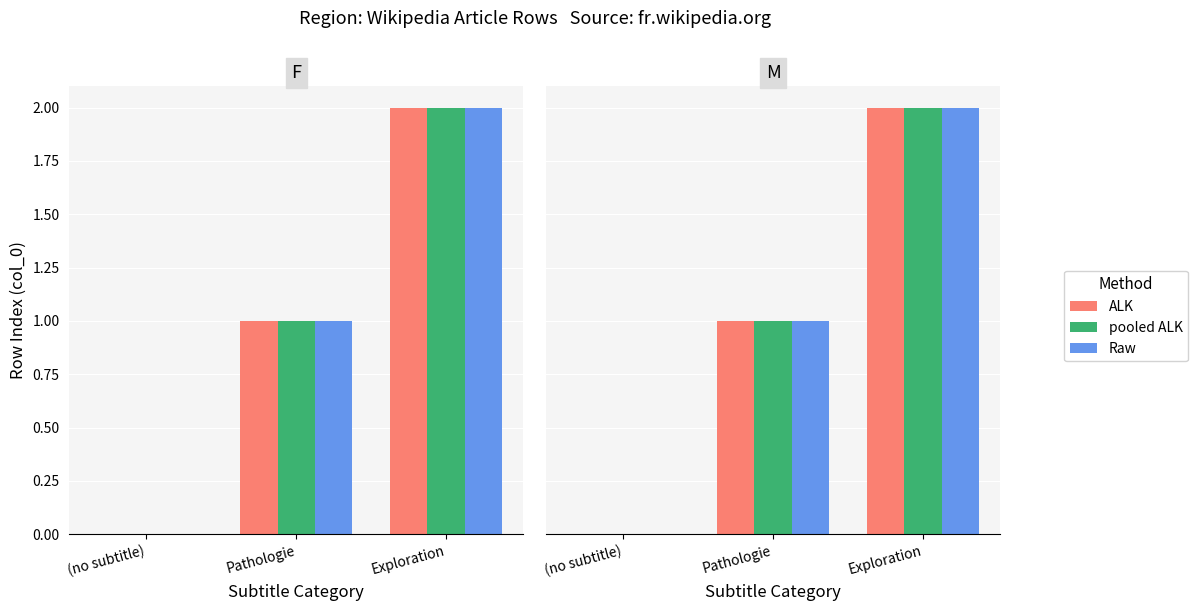

At which category does the chart reach its peak across all series?

Exploration